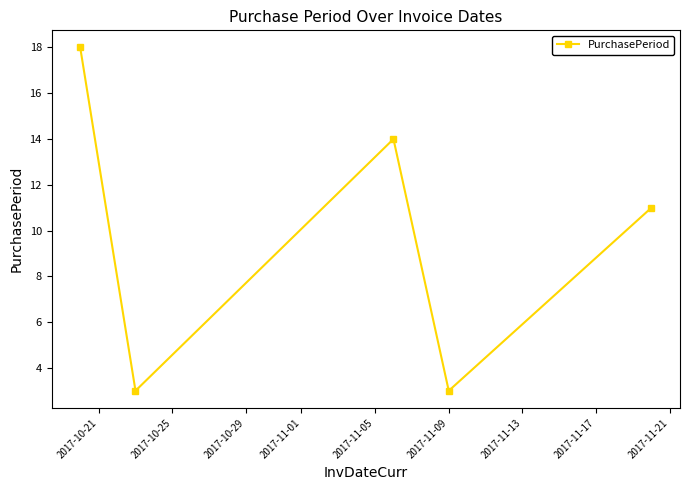

What is the average value?

10